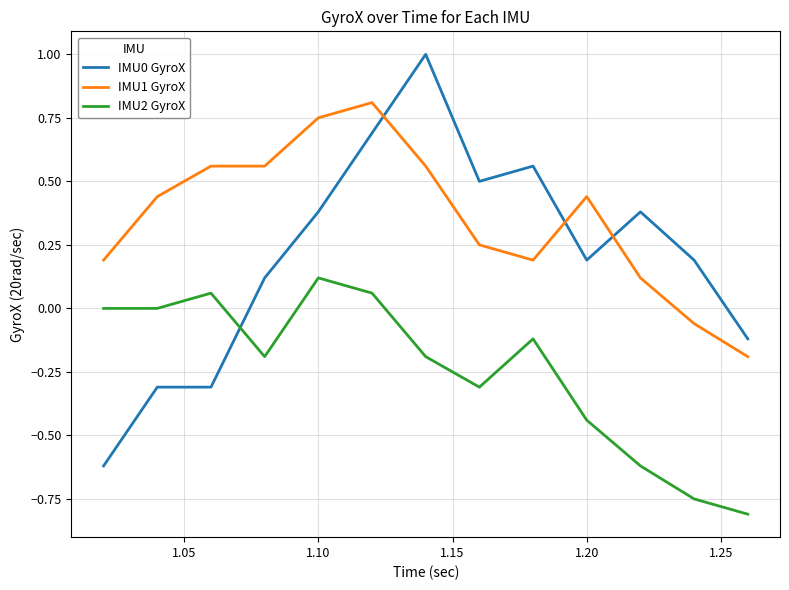

True or false: IMU2 GyroX and IMU1 GyroX intersect in this chart.

False